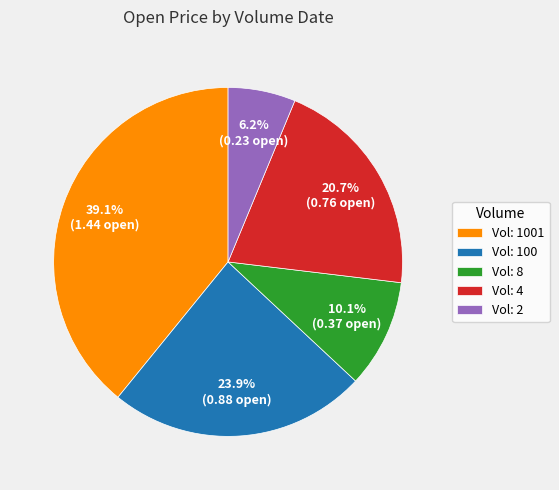

How many segments does this pie chart have?

5